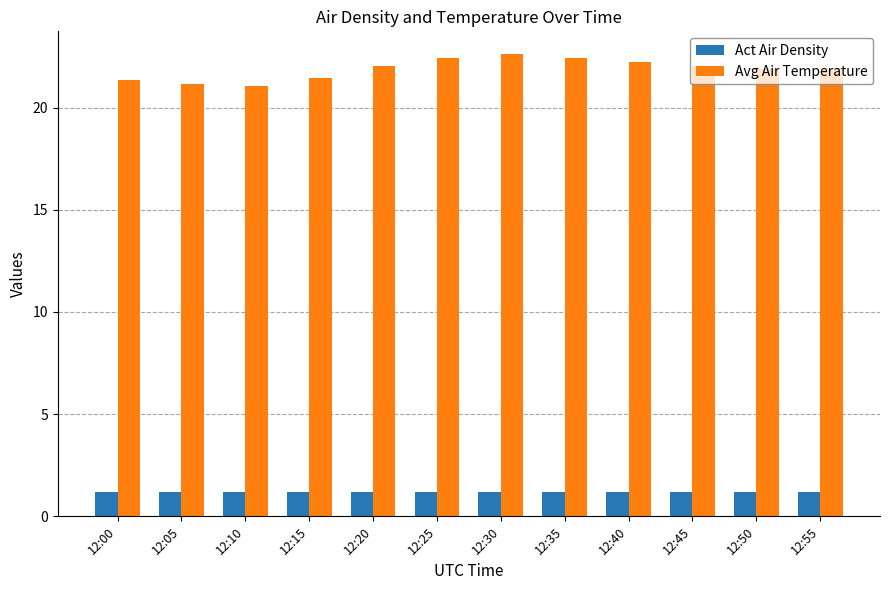

How many groups of bars are there?

12